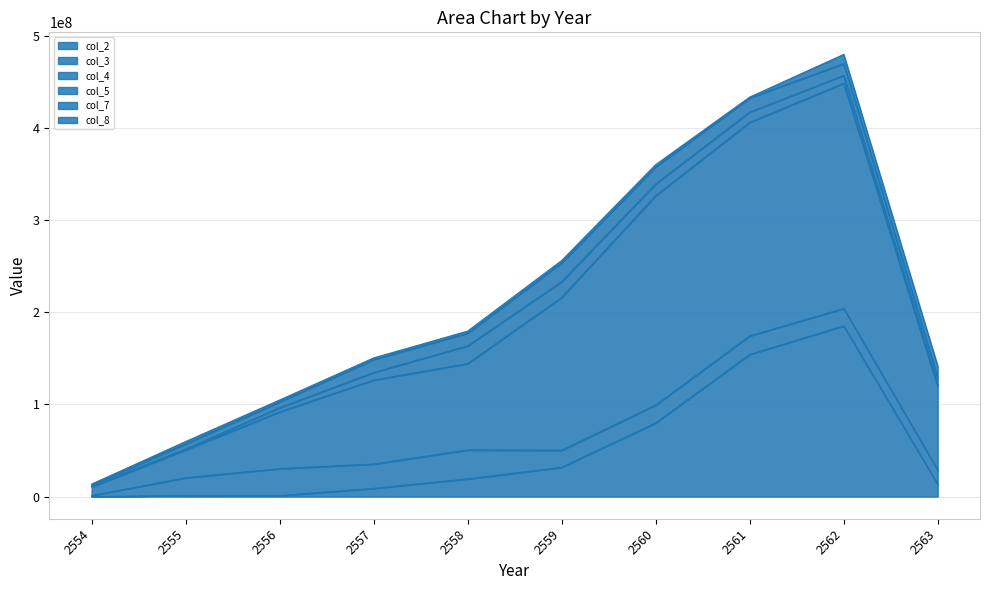

Where does the col_2 series first go above 19249720?

2558